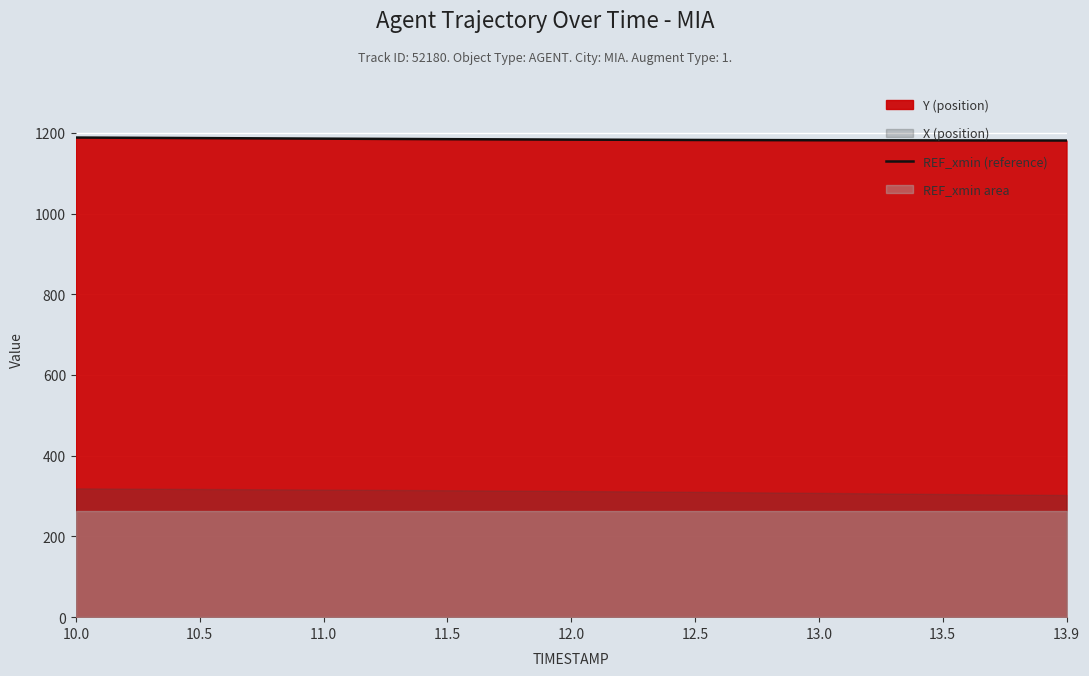

What value does the data have at 11.0?

1185.5